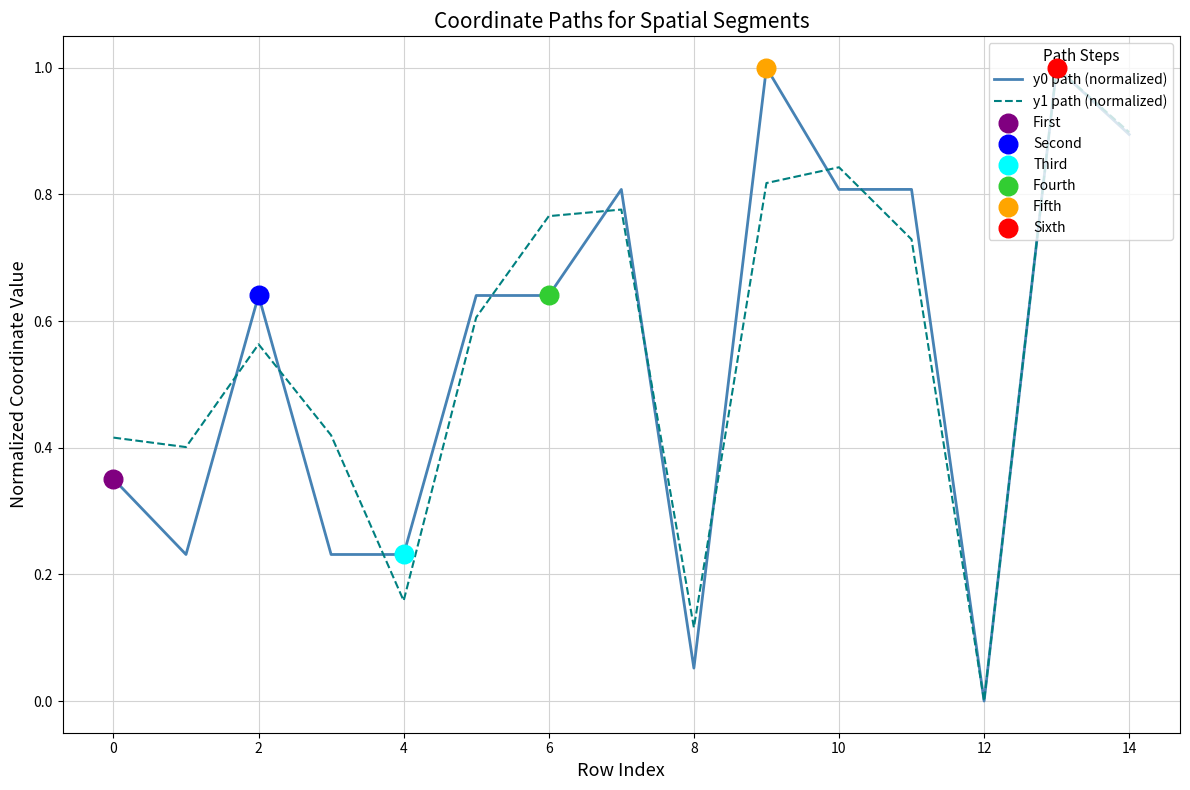

What is the maximum value for y1 path (normalized)?

1.0